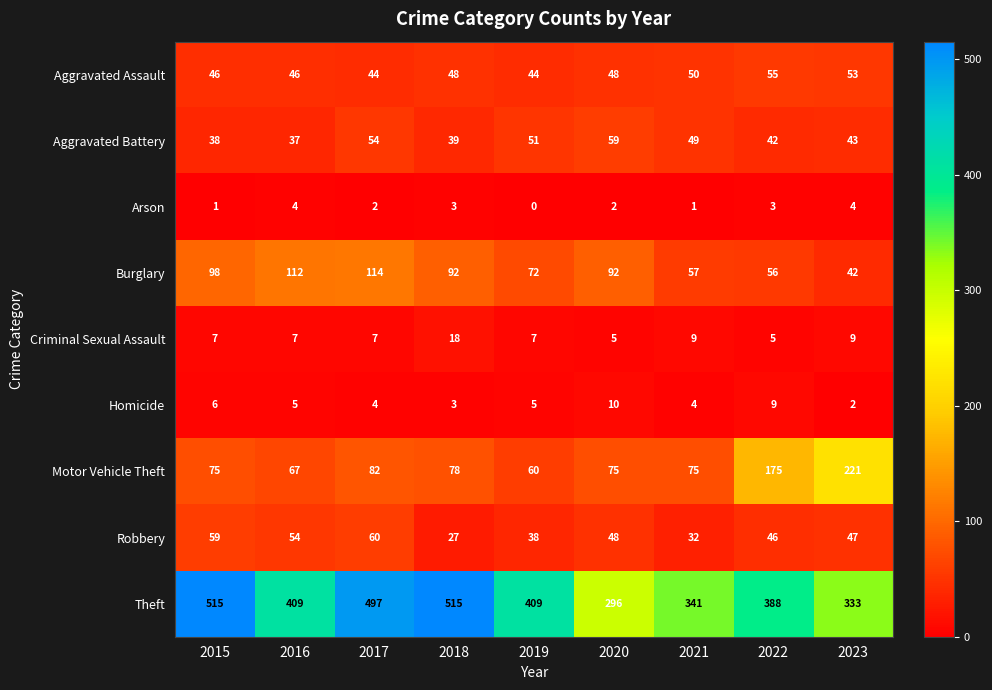

Which series has the widest spread of values?

Theft